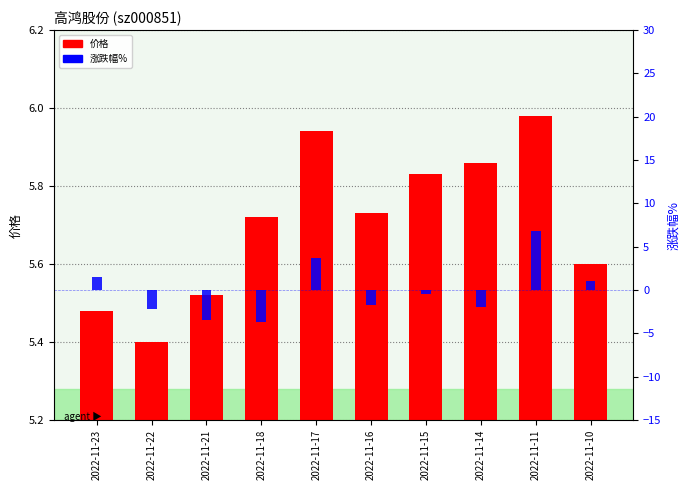

Reading left to right, transcribe all the data shown in this chart.

价格: 2022-11-23=5.5	2022-11-22=5.4	2022-11-21=5.5	2022-11-18=5.7	2022-11-17=5.9	2022-11-16=5.7	2022-11-15=5.8	2022-11-14=5.9	2022-11-11=6.0	2022-11-10=5.6
涨跌幅%: 2022-11-23=1.5	2022-11-22=-2.2	2022-11-21=-3.5	2022-11-18=-3.7	2022-11-17=3.7	2022-11-16=-1.7	2022-11-15=-0.5	2022-11-14=-2.0	2022-11-11=6.8	2022-11-10=1.1